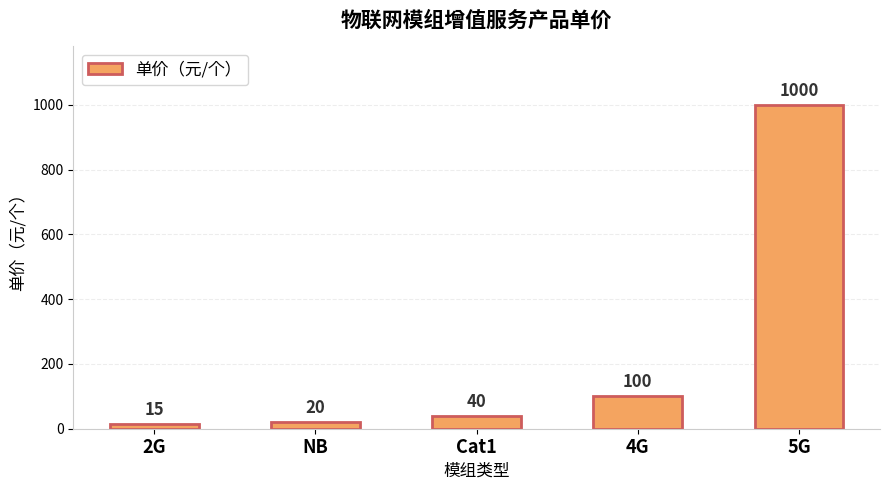

Reading right to left, transcribe all the data shown in this chart.

5G=1000	4G=100	Cat1=40	NB=20	2G=15